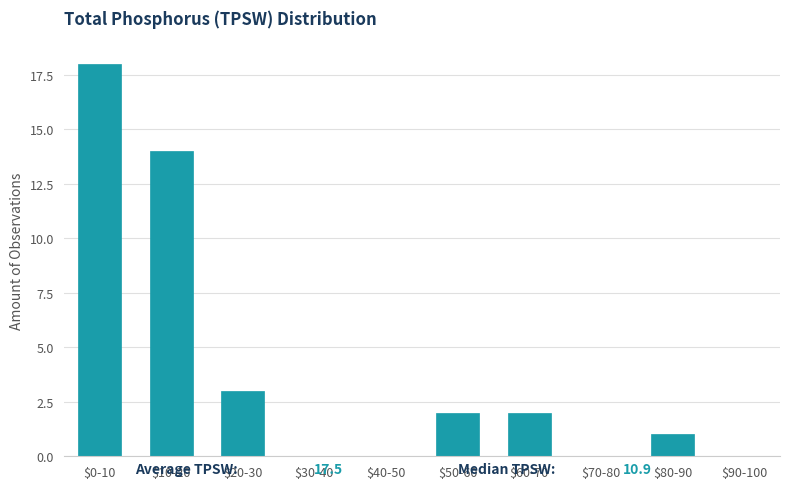

The chart shows a value of 0 at $70-80. True or false?

True